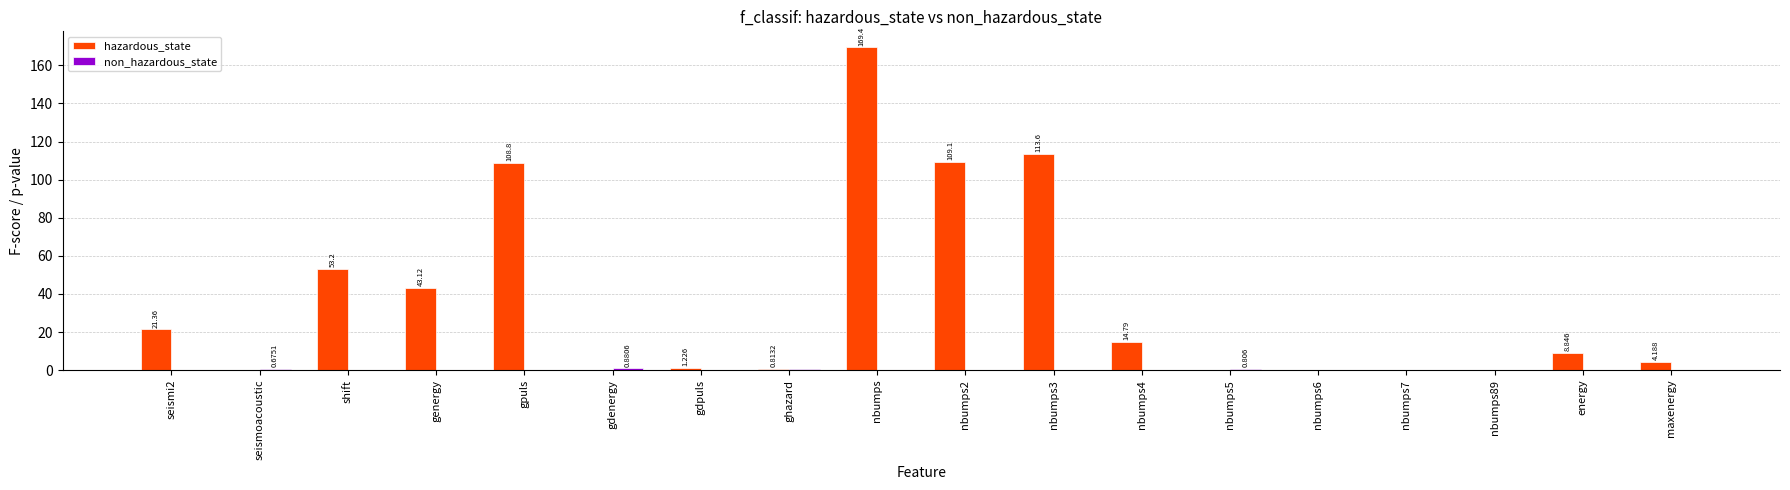

Which series has the largest total across all categories?

hazardous_state